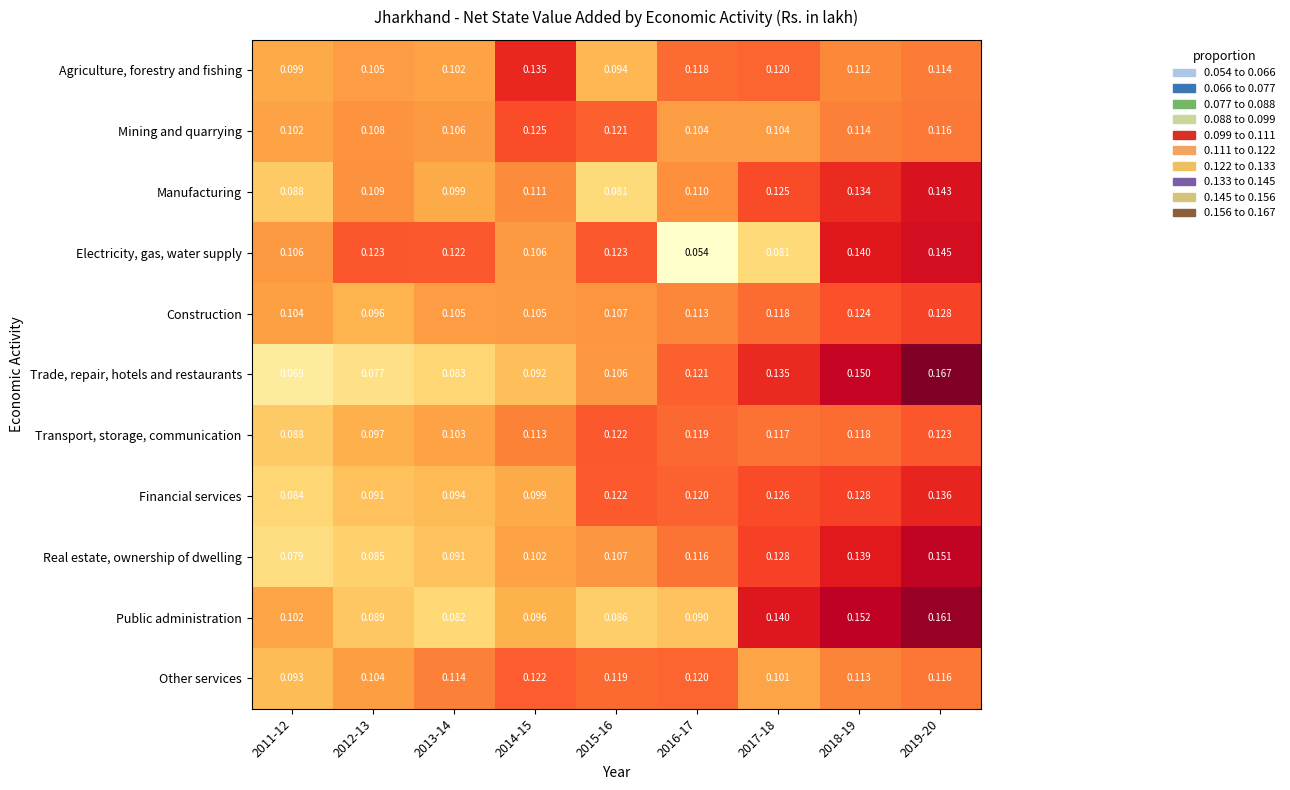

Between 2014-15 and 2016-17, which series saw the biggest shift?

Electricity, gas, water supply